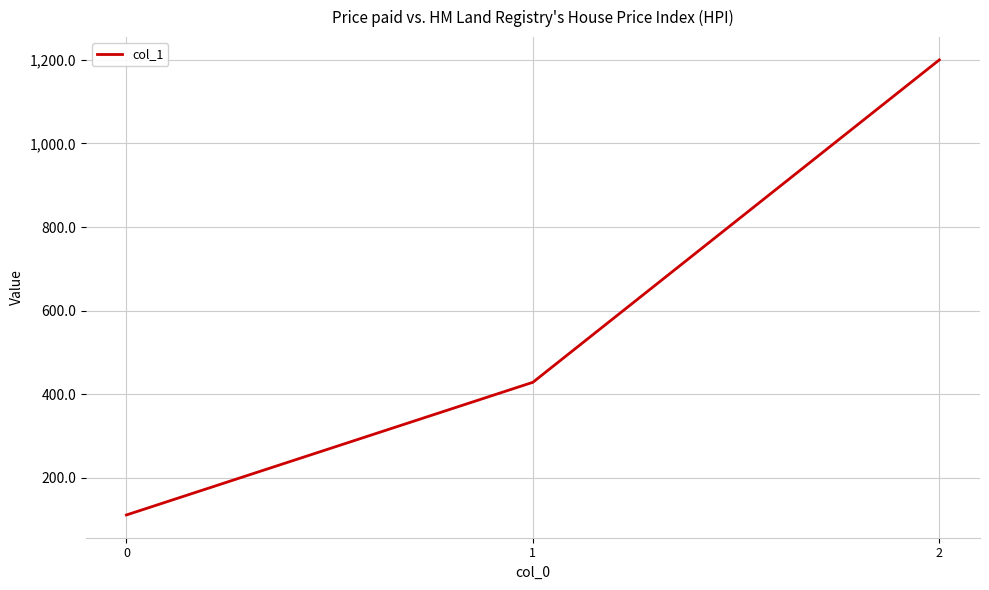

Rank the categories by value from lowest to highest.

0, 1, 2